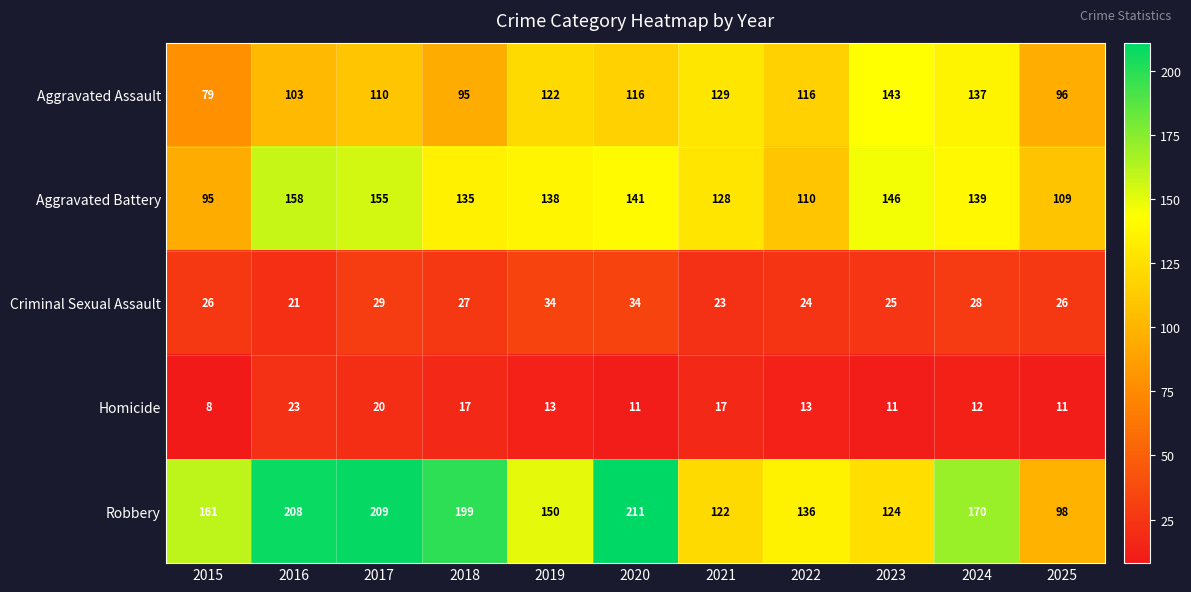

What is the difference between the highest and lowest values at 2018?

182